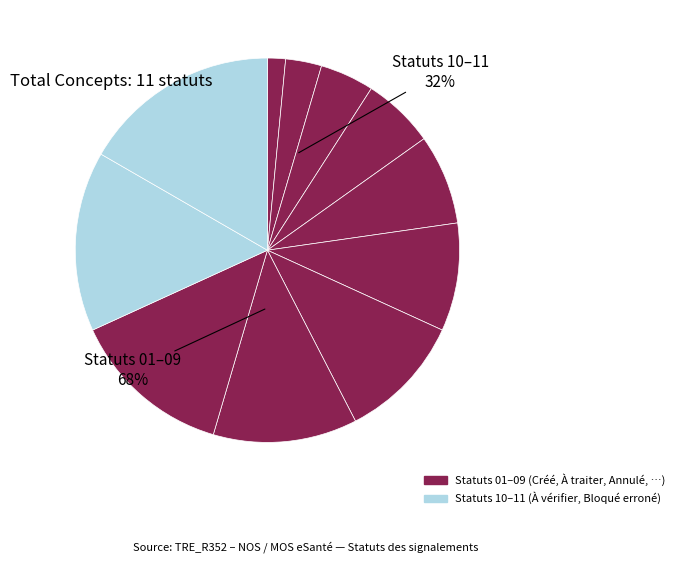

Does any single category account for the majority?

No